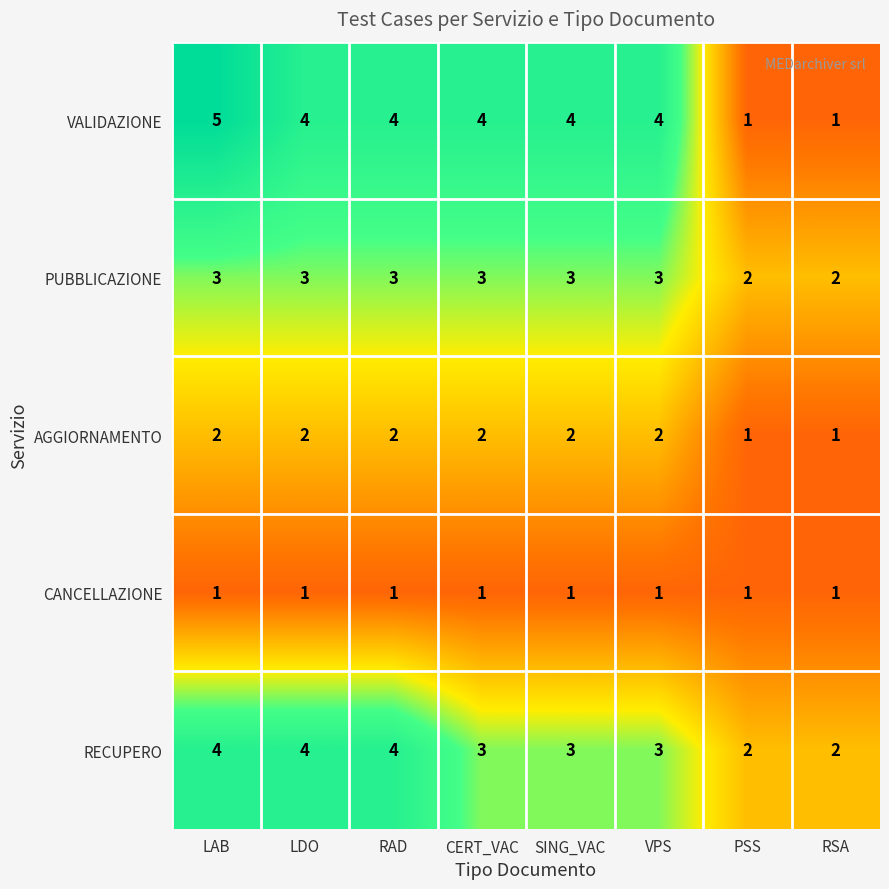

Count the VALIDAZIONE values in the range 4 to 5.

6